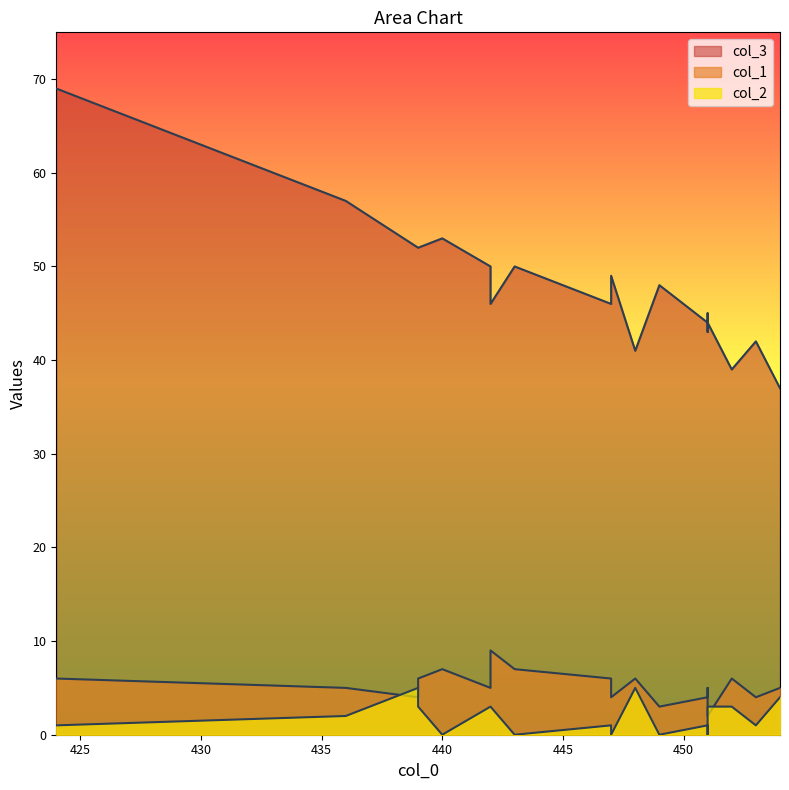

Is it true that col_3 equals 31 at 439?

False